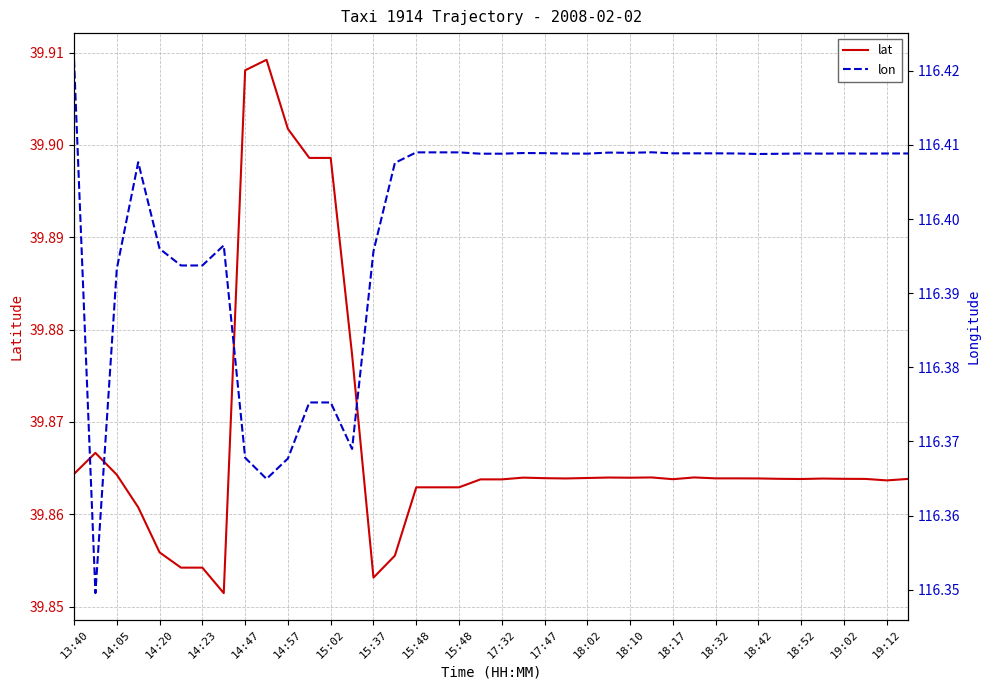

Which series changed the most between 14:57 and 35?

lon